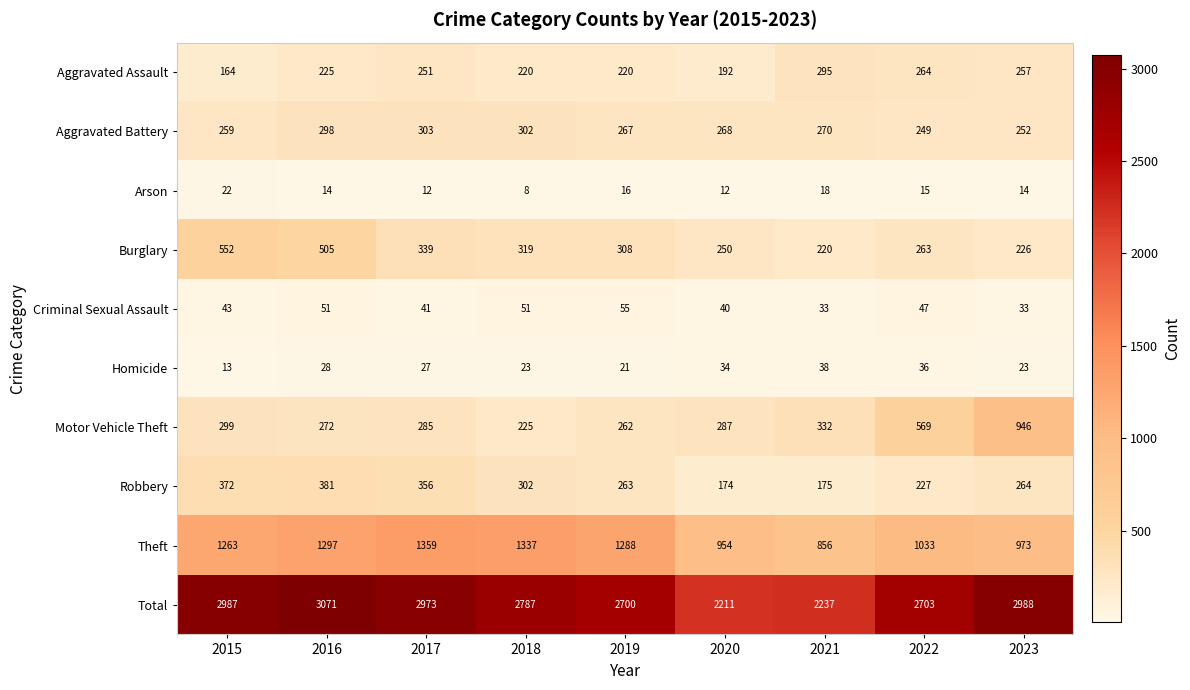

What is the sum of all Total values?

24657